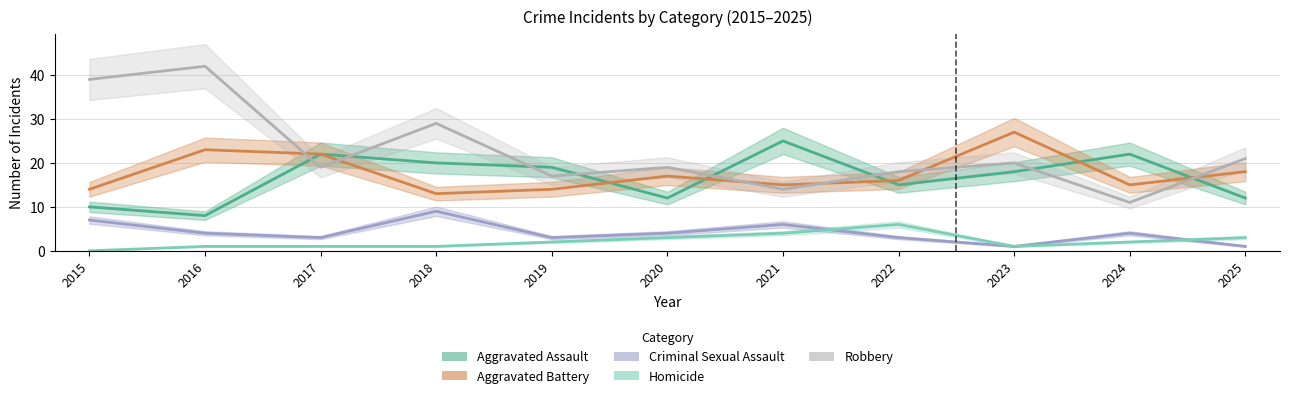

Reading right to left, what are all the values shown in this chart?

Aggravated Assault: 12	22	18	15	25	12	19	20	22	8	10
Aggravated Battery: 18	15	27	16	15	17	14	13	22	23	14
Criminal Sexual Assault: 1	4	1	3	6	4	3	9	3	4	7
Homicide: 3	2	1	6	4	3	2	1	1	1	0
Robbery: 21	11	20	18	14	19	17	29	19	42	39